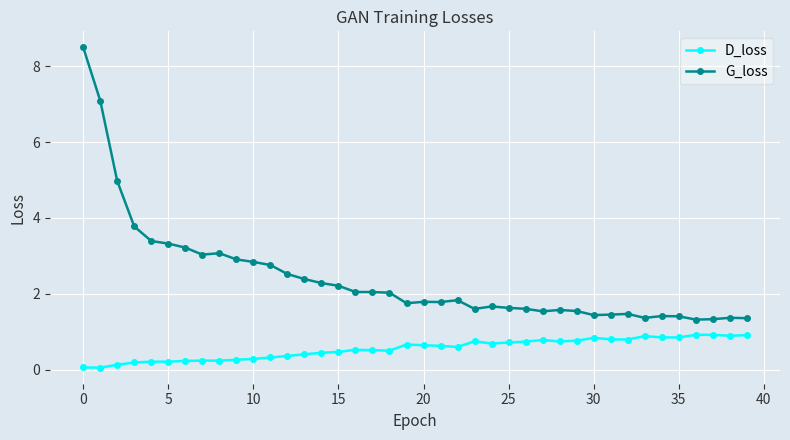

What are all the series names shown in the legend?

D_loss, G_loss